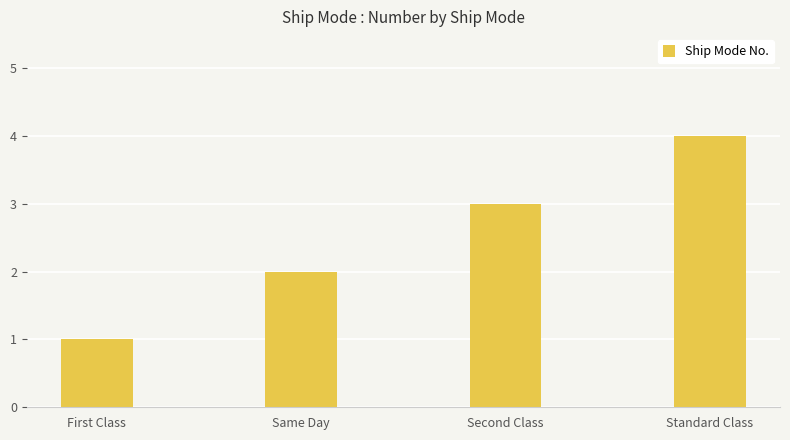

Reading left to right, list all the values displayed in this chart.

First Class=1	Same Day=2	Second Class=3	Standard Class=4